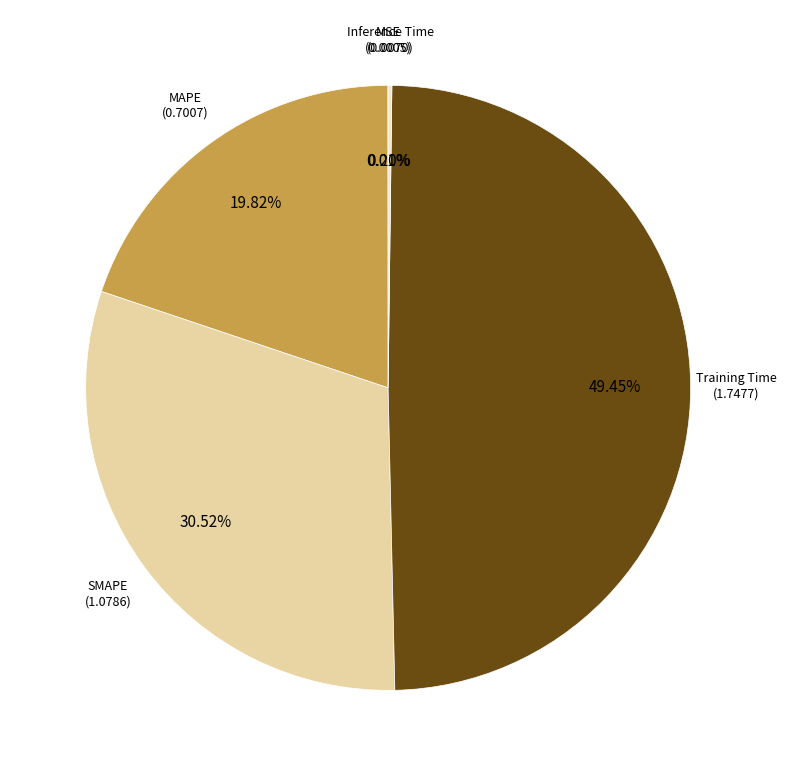

Is there a majority slice in this chart?

No